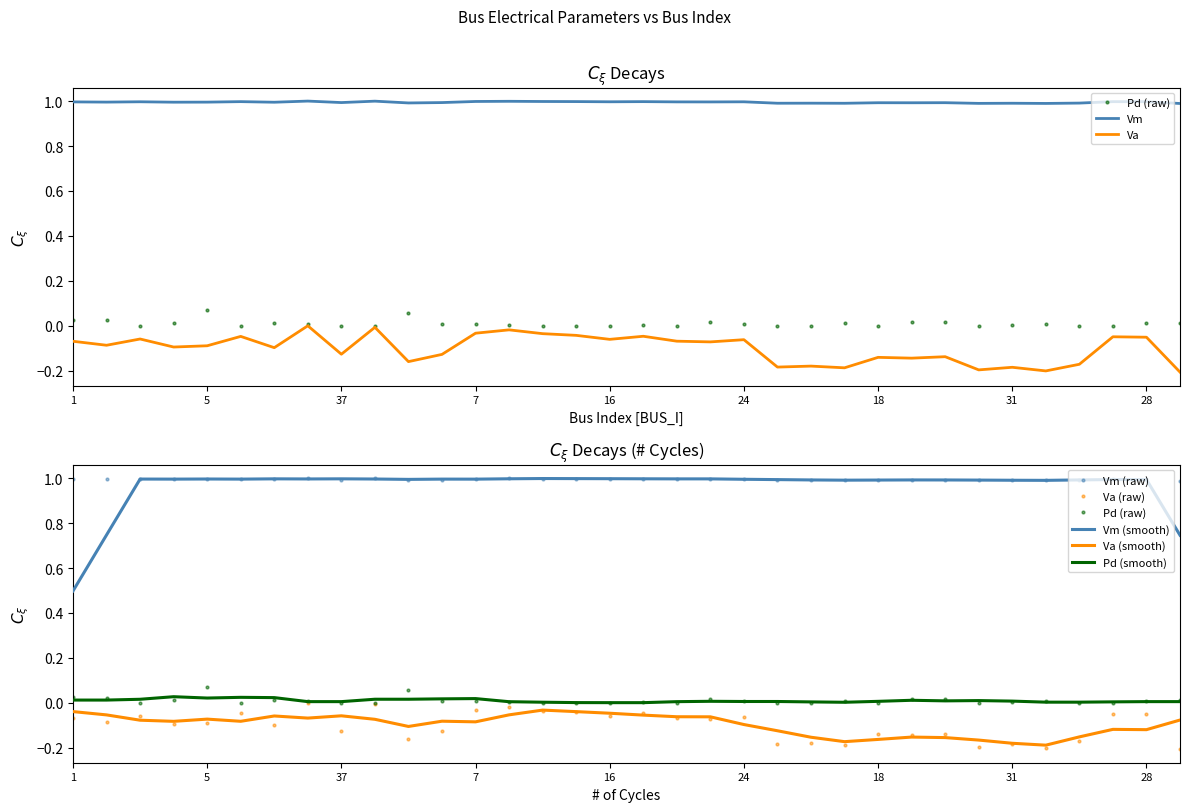

At how many categories does at least one series exceed 0?

34